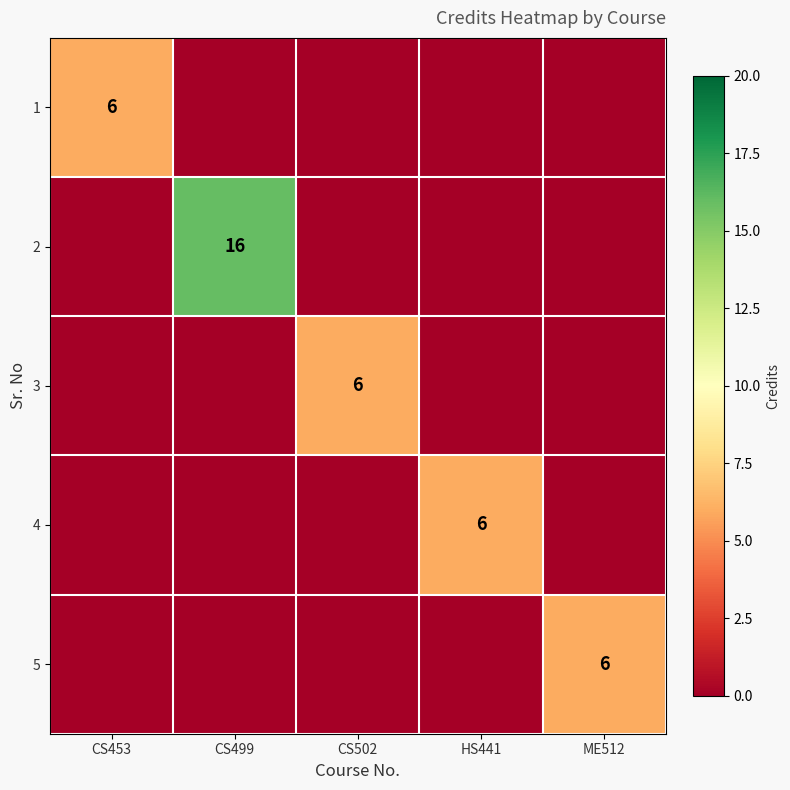

Which category has the highest value across all series?

CS499